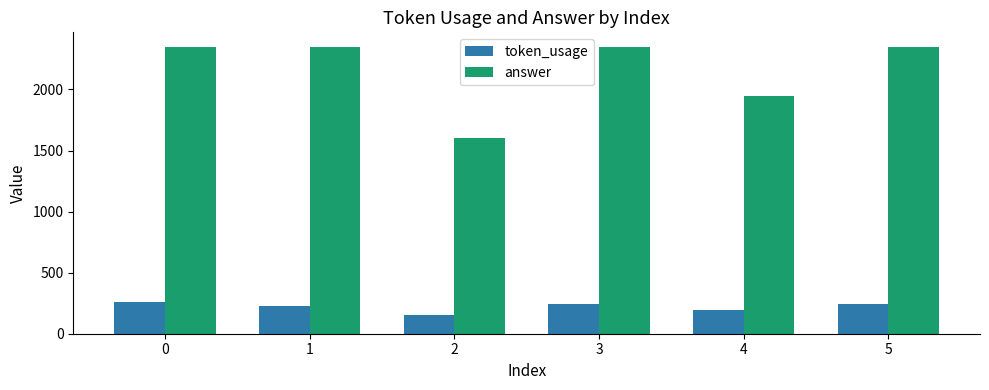

List the series in order of their peak value, highest first.

answer, token_usage